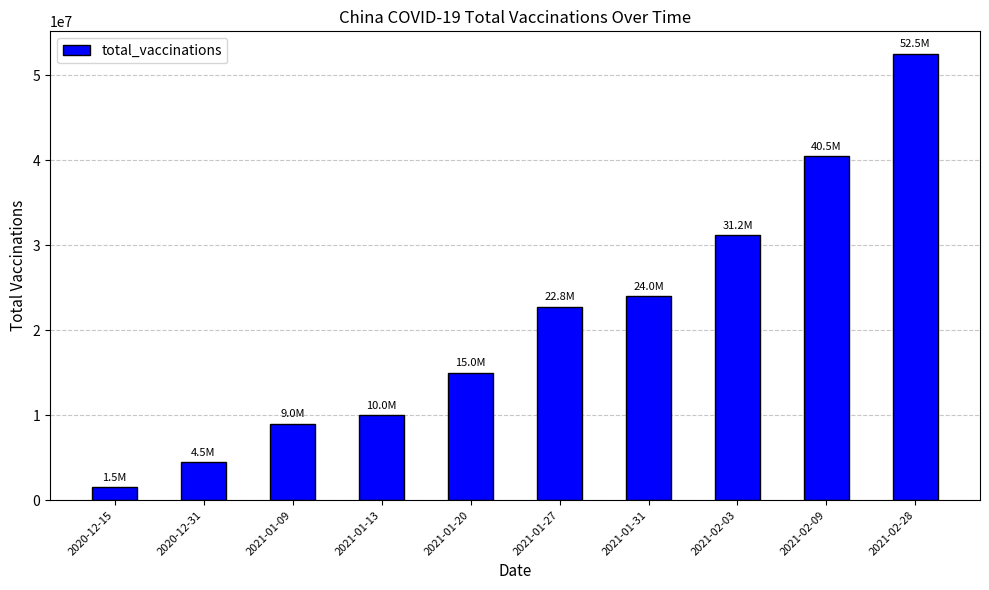

What is the average value?

21100700